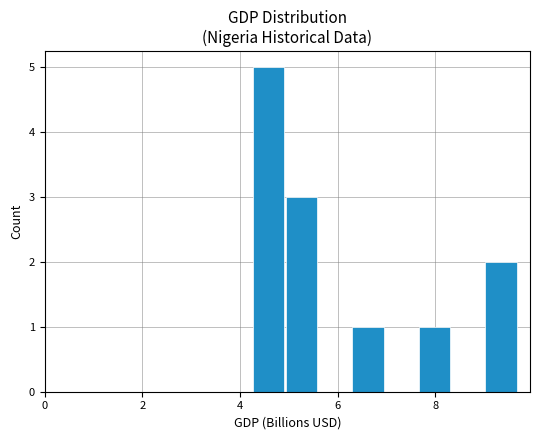

What is the sum of all values?

12